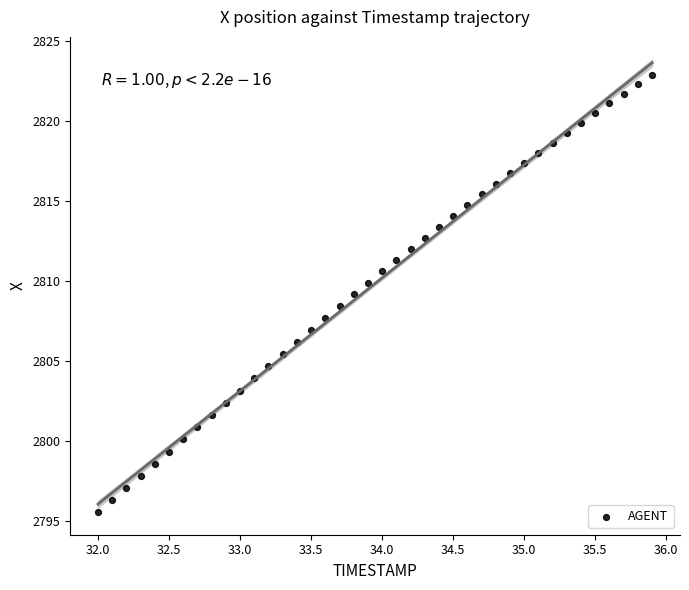

What is the range of X values (max minus min)?

3.9